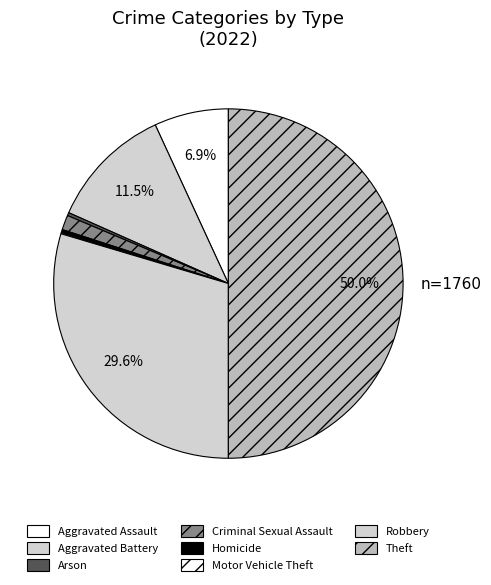

To the nearest percent, what is the difference between the Criminal Sexual Assault and Robbery slice percentages?

28%